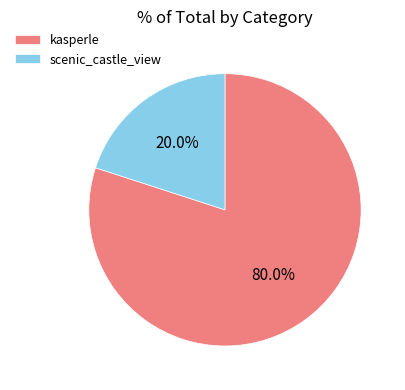

Combined, what portion of the pie is kasperle and scenic_castle_view?

100.0%